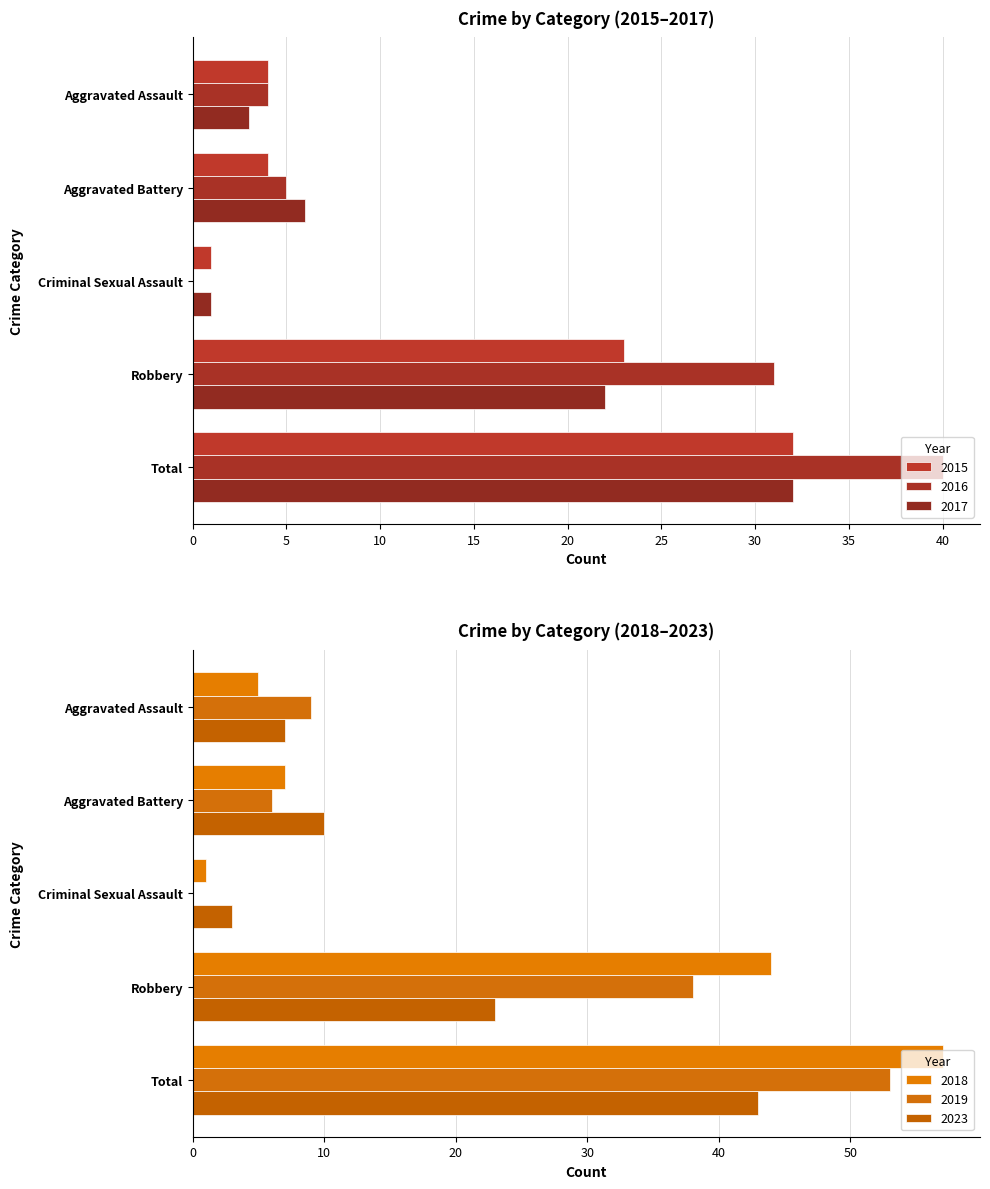

Read the 2017 value at Total, to the nearest 10.

30